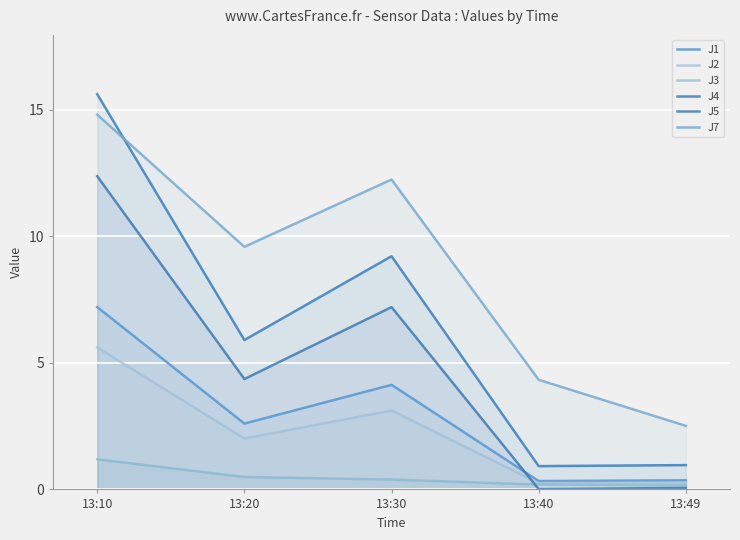

What is the value of the J1 point at the 4th from the left?

0.3